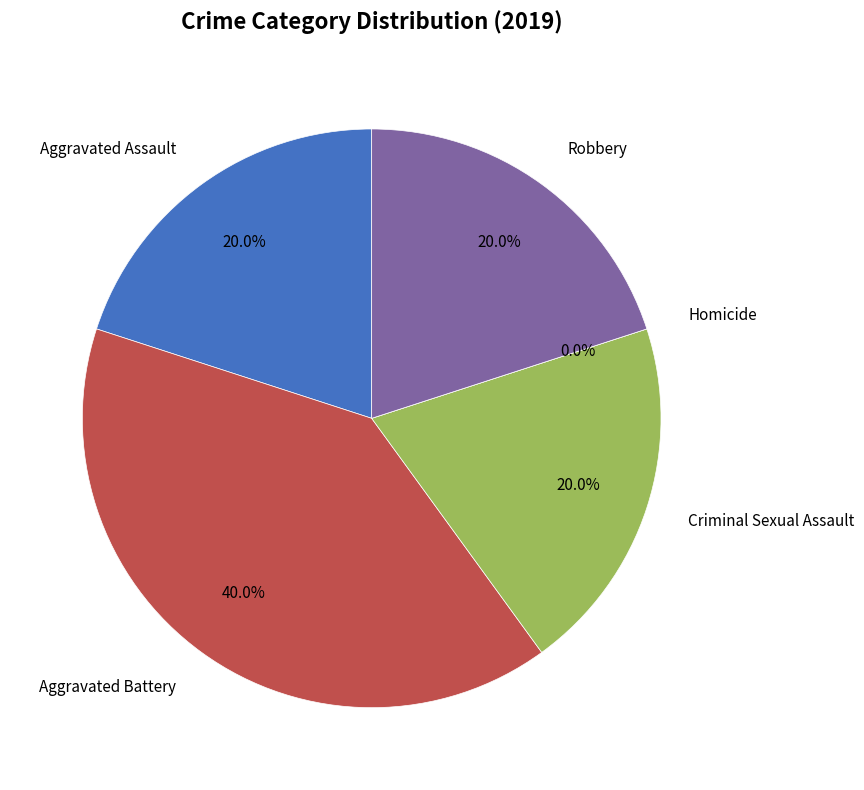

How many slices are in this pie chart?

5